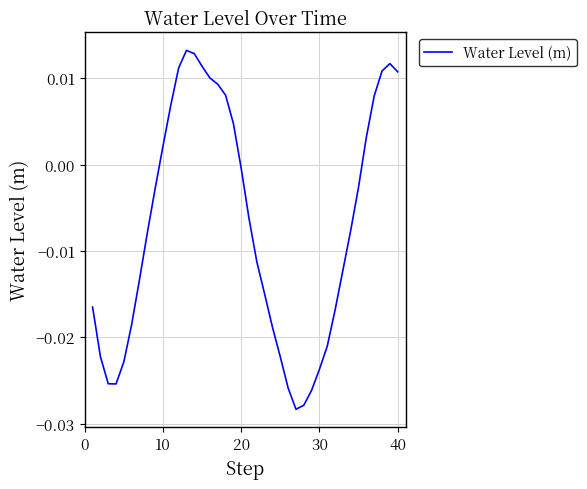

Where does the data first go above 0?

10